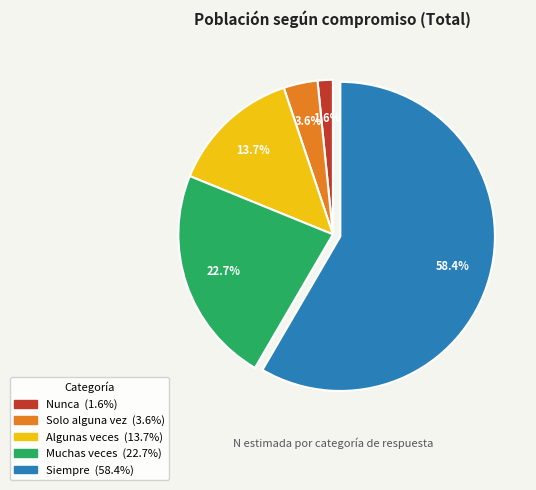

Combined, what portion of the pie is Algunas veces and Siempre?

72.1%